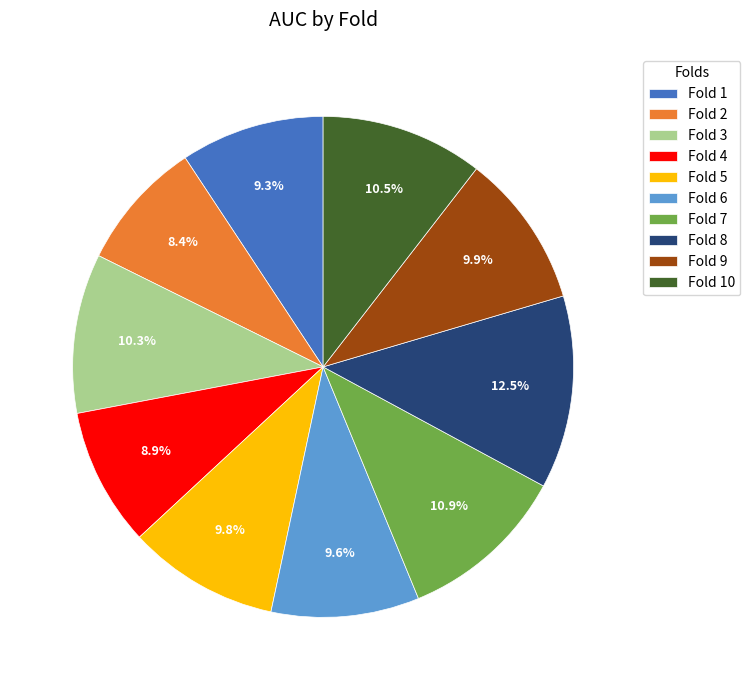

To the nearest percent, what is the average slice percentage?

10%